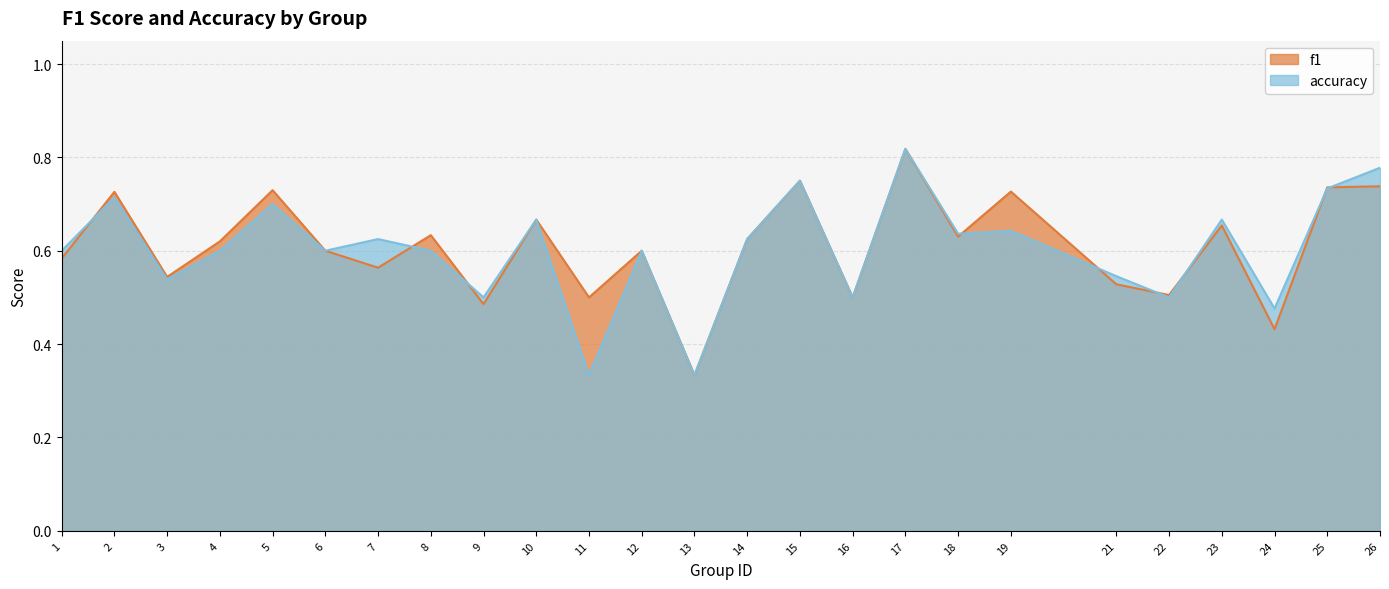

Read the accuracy value at 26.

0.8